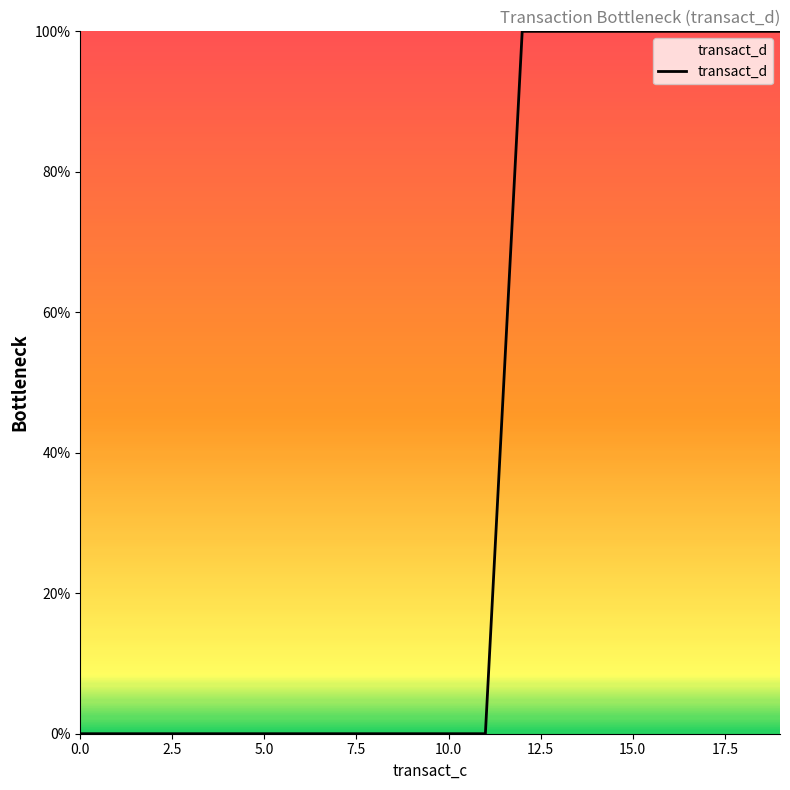

What is the maximum value shown in the chart?

100